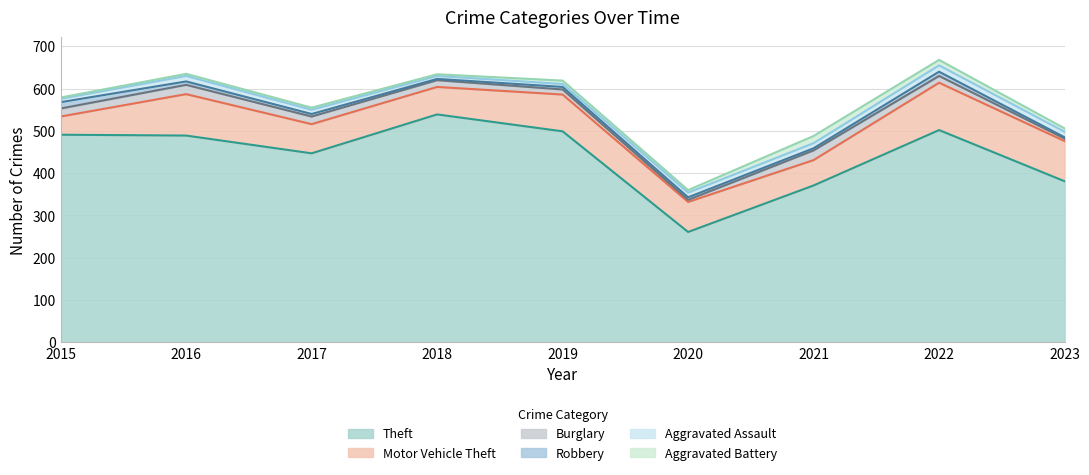

Where is Theft nearest to the value 400?

2023